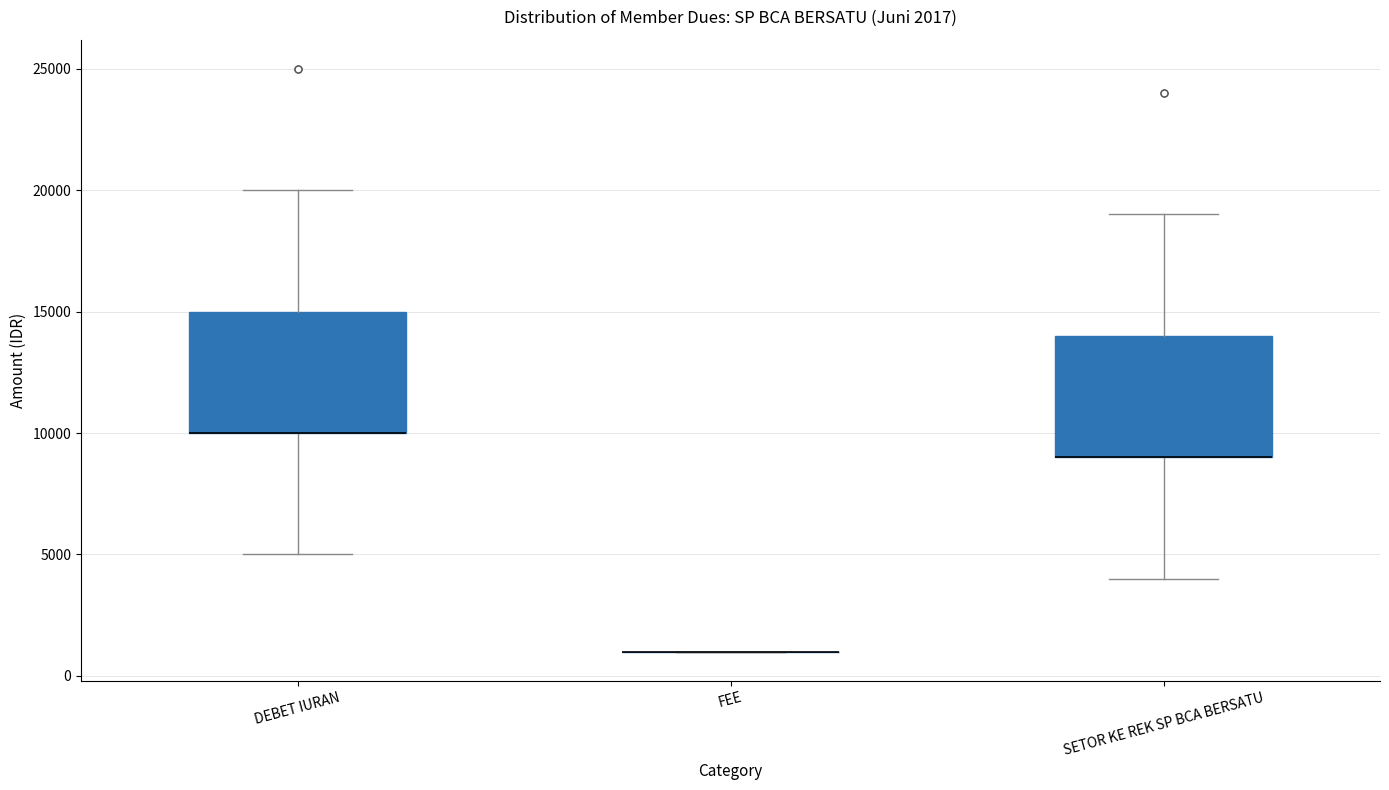

Reading left to right, transcribe this box plot: for each box, give where its median line is, the range the box spans, and where its two whiskers end, as read against the y-axis. The values are not printed on the chart, so give them approximately, as read against the axis.

DEBET IURAN: median 10000 (drawn on the box's lower edge), box 10000 to 15000, whiskers 5000 to 20000
FEE: box collapsed to a line at 1000, whiskers 1000 to 1000
SETOR KE REK SP BCA BERSATU: median 9000 (drawn on the box's lower edge), box 9000 to 14000, whiskers 4000 to 19000